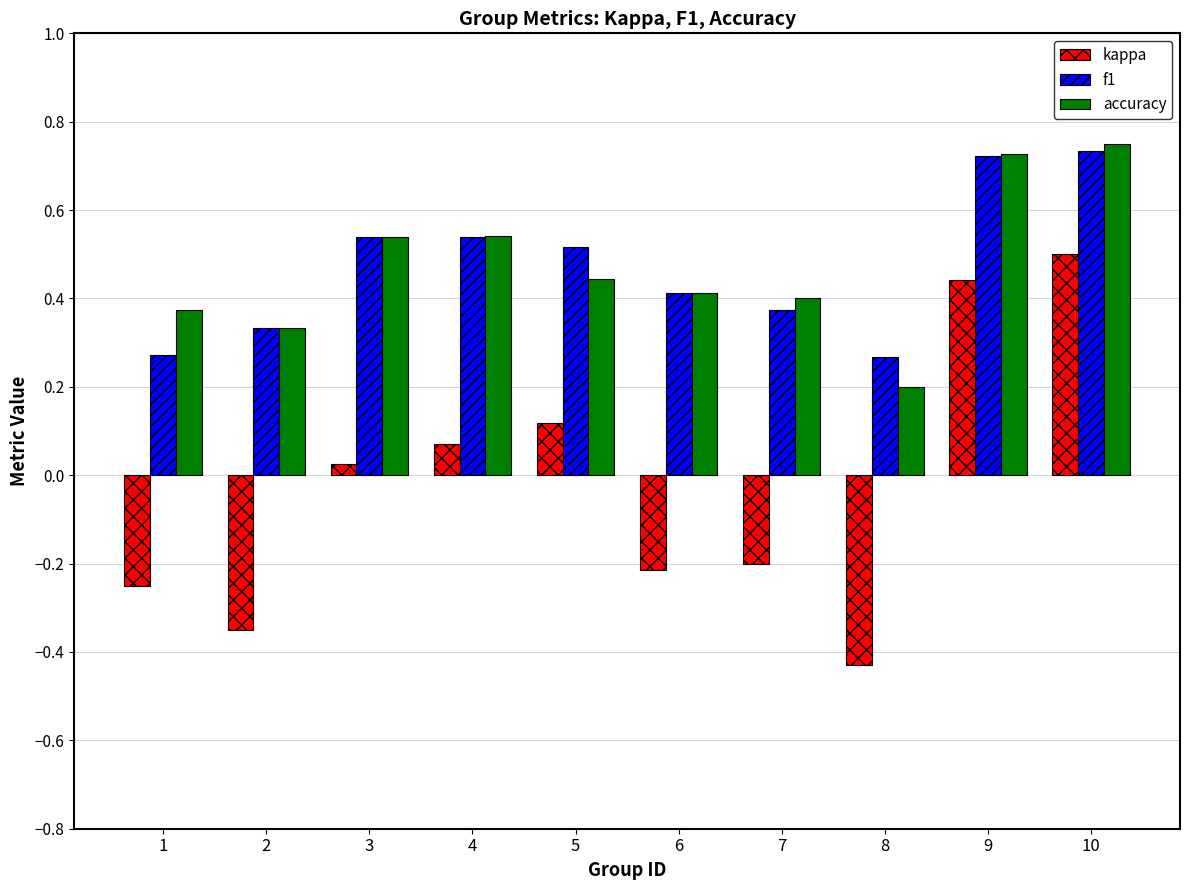

How many groups of bars are there?

10